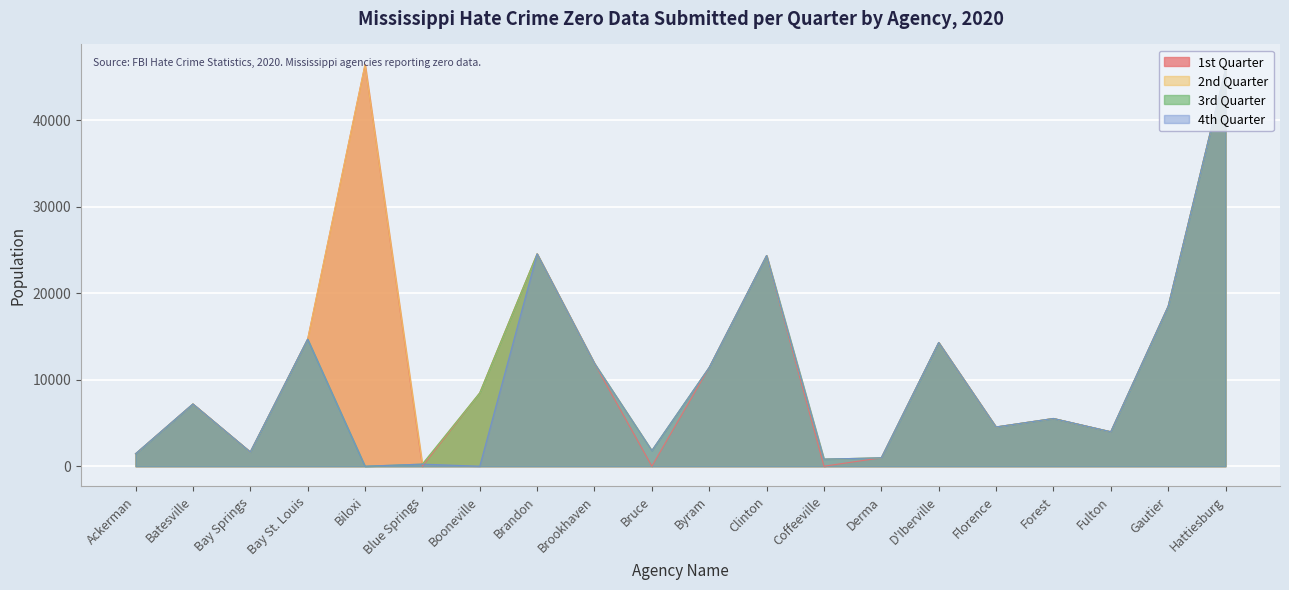

At which category is the sum across all series the highest?

Hattiesburg